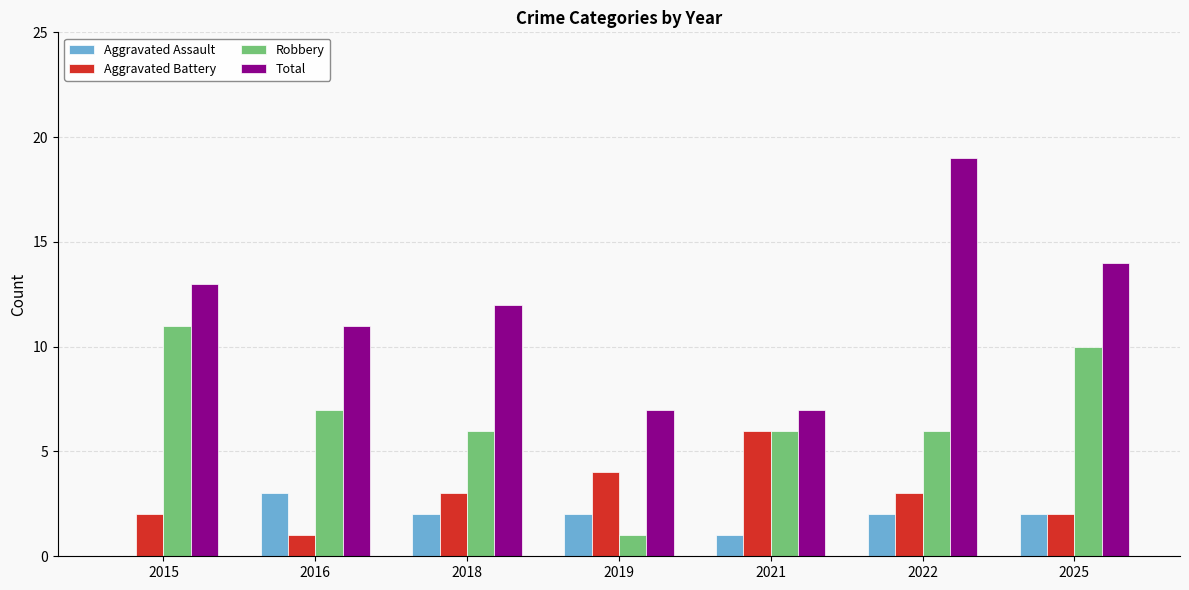

How many categories are shown in the chart?

7